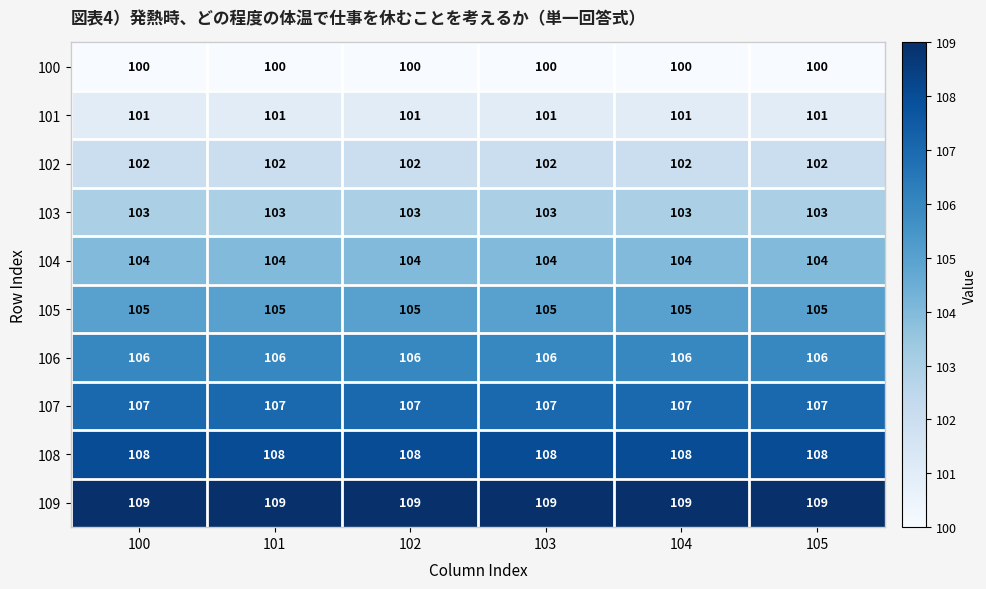

What is the difference between the highest and lowest values at 102?

9